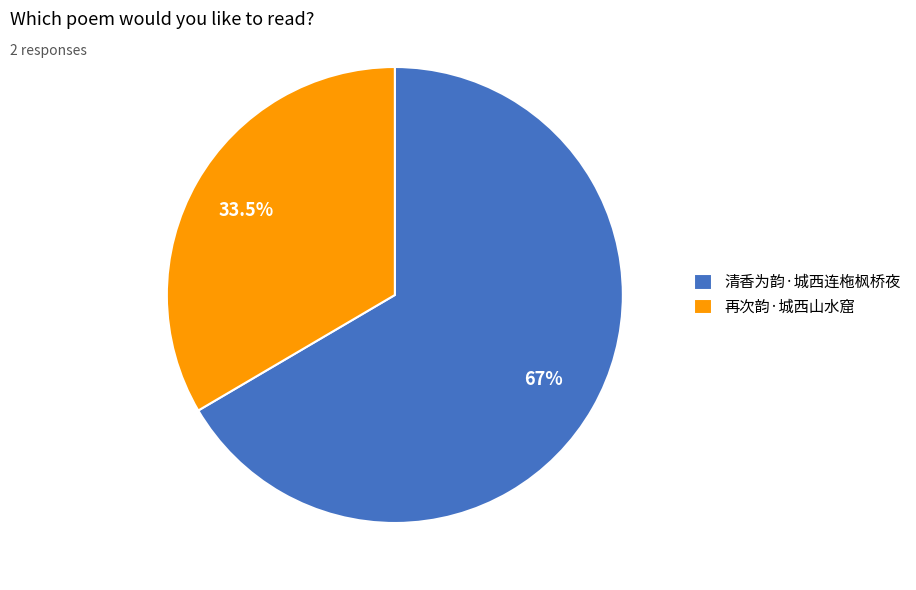

Does 再次韵·城西山水窟 represent more than half of the total?

No